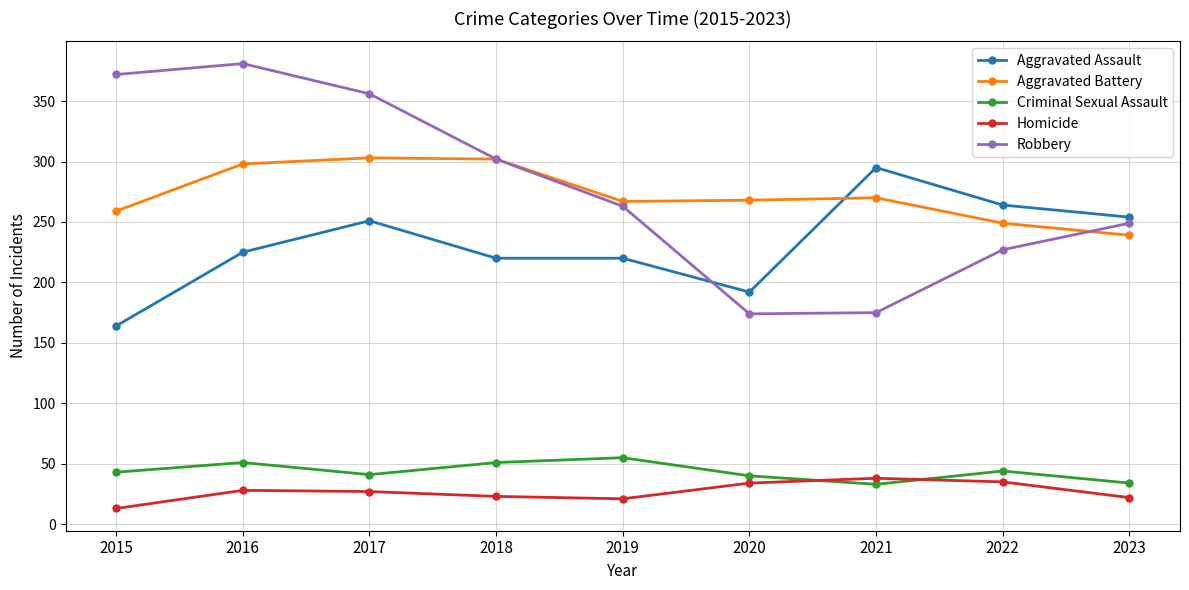

Which series changed the most between 2017 and 2023?

Robbery